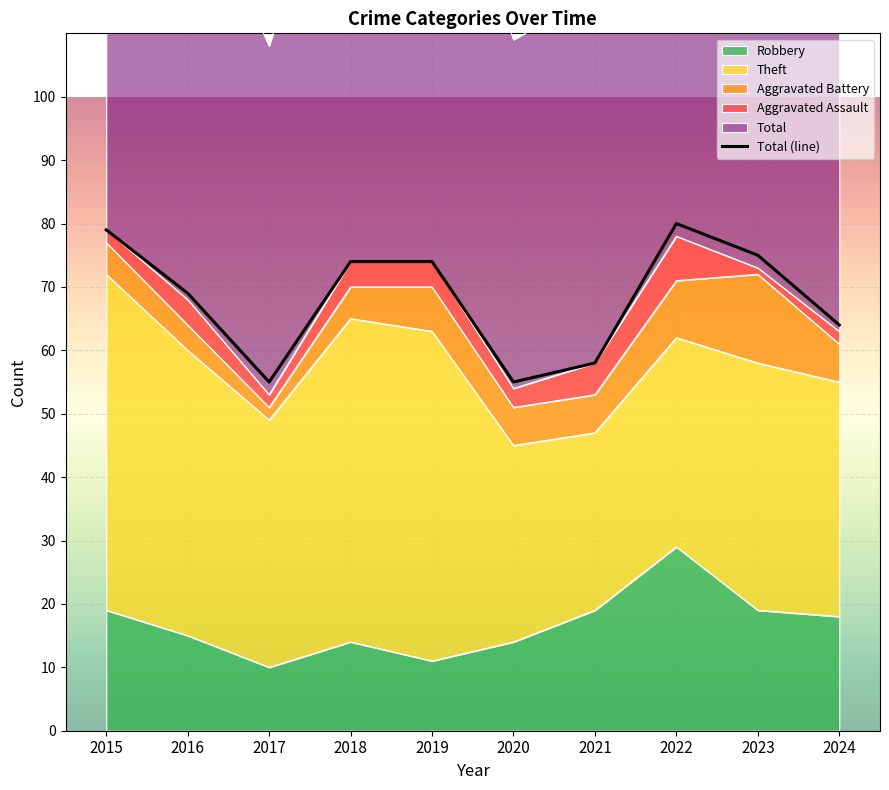

What is the value of the 7th point from the left?

58